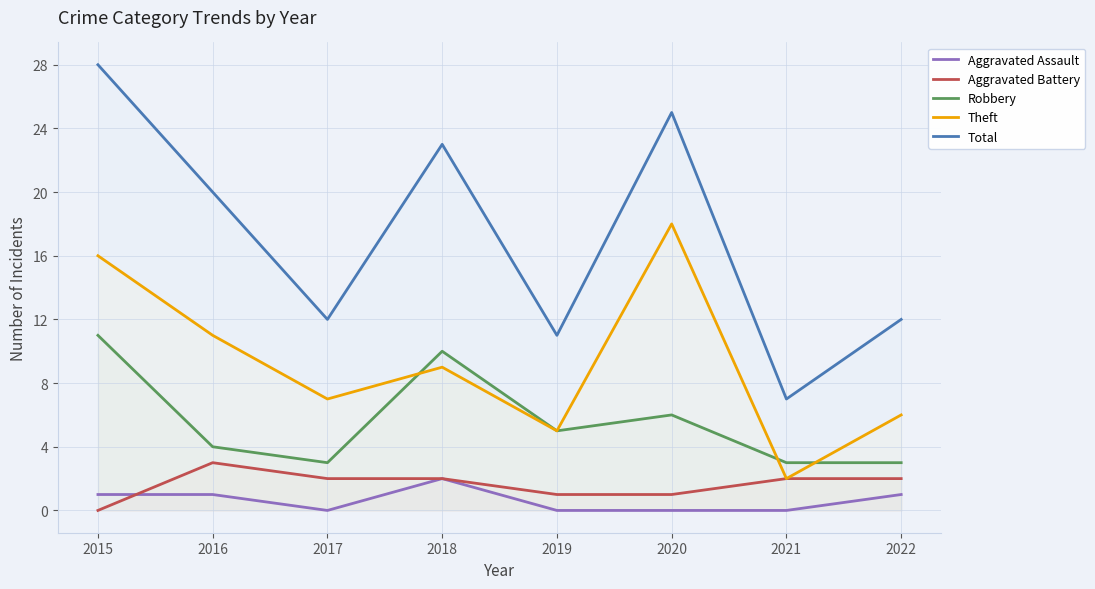

Reading left to right, list all the values displayed in this chart.

Aggravated Assault: 1	1	0	2	0	0	0	1
Aggravated Battery: 0	3	2	2	1	1	2	2
Robbery: 11	4	3	10	5	6	3	3
Theft: 16	11	7	9	5	18	2	6
Total: 28	20	12	23	11	25	7	12